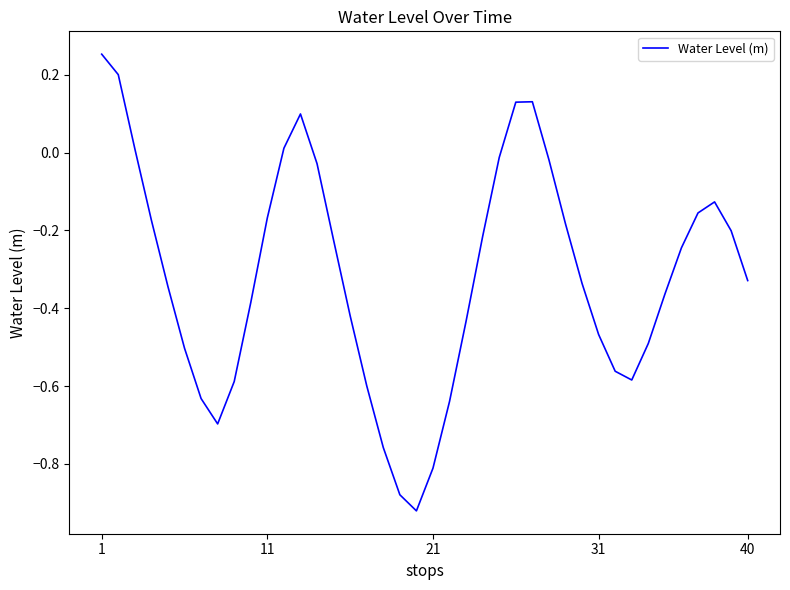

What is the difference between the maximum and minimum values?

1.2